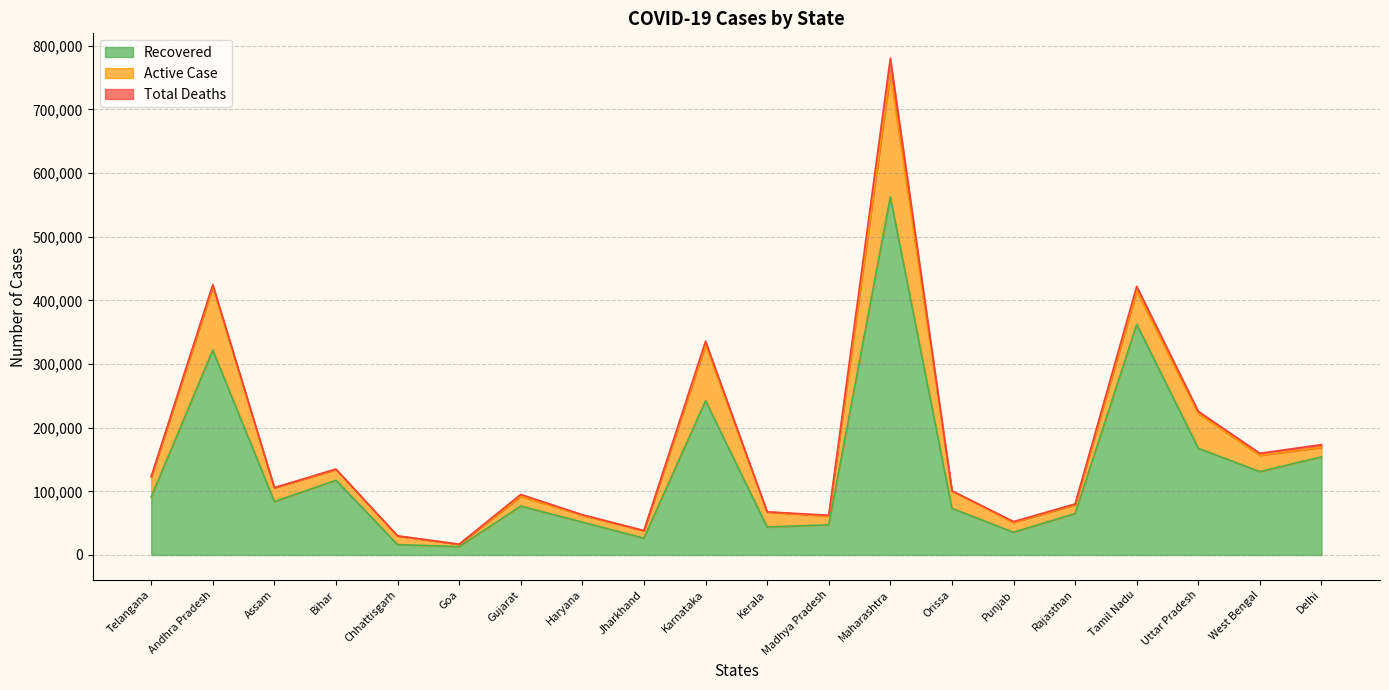

Is it true that Total_case equals 17004 at Goa?

True